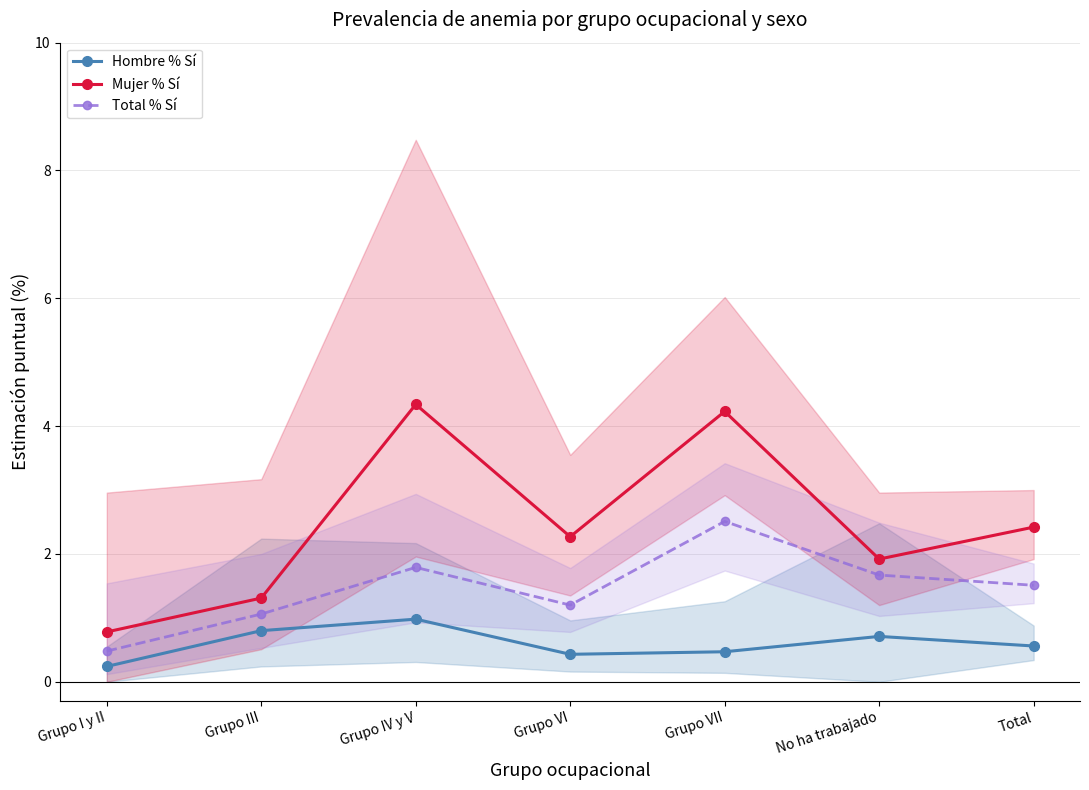

True or false: Hombre % Sí has more than 2 points higher than both neighbors.

False